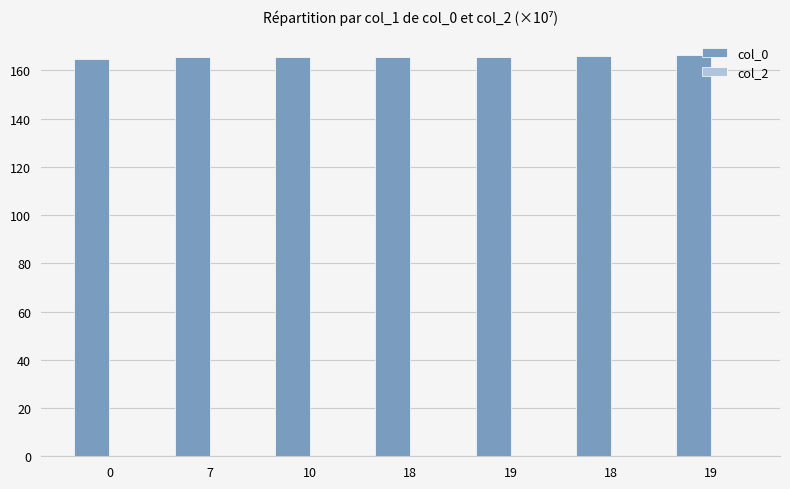

Are the bars horizontal?

No